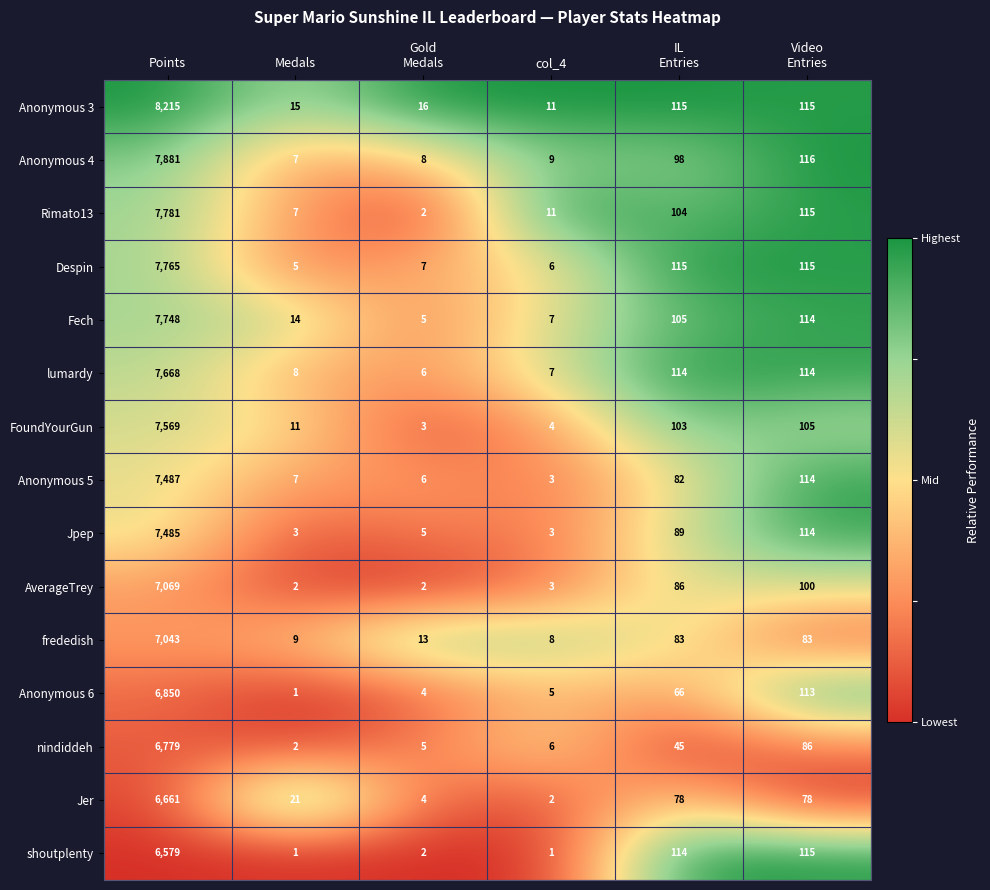

What is the difference between the highest and lowest values at IL
Entries?

70